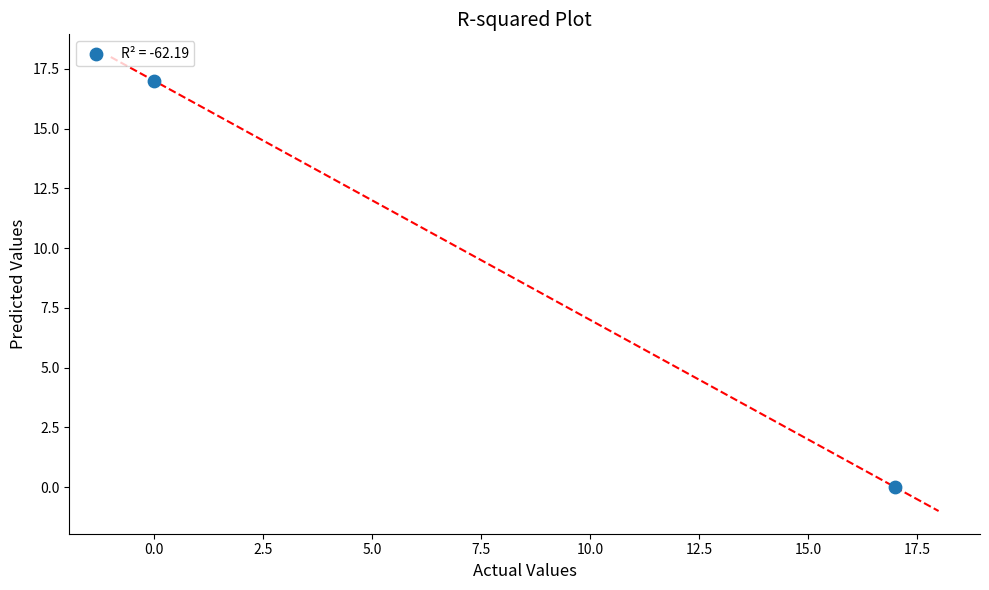

What is the average X value?

8